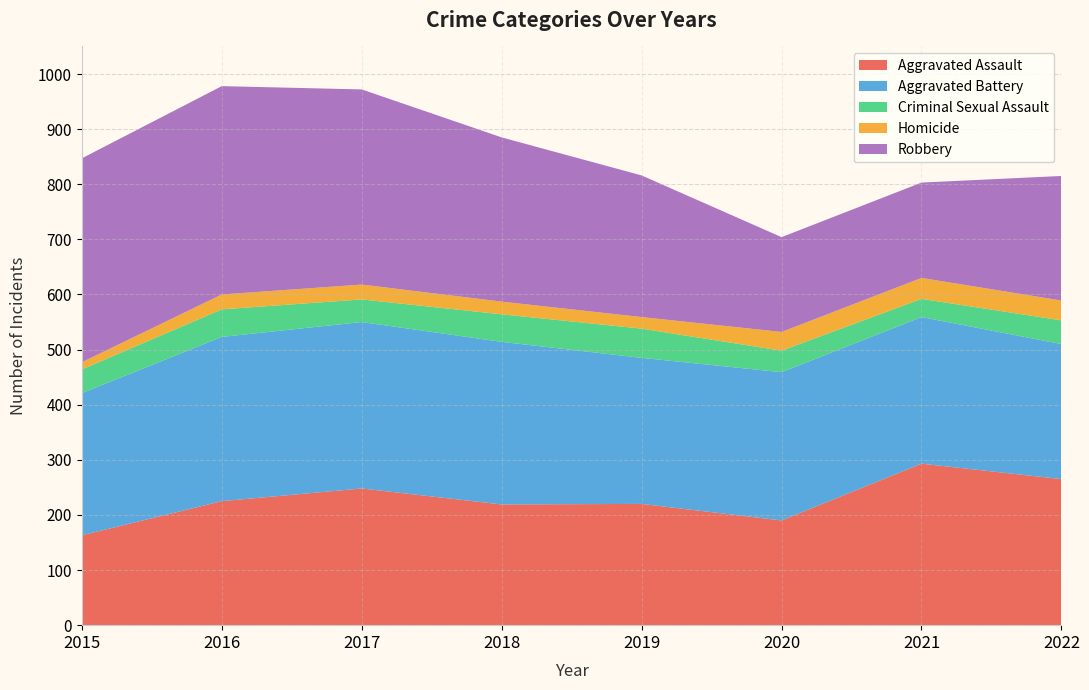

Reading right to left, transcribe all the data shown in this chart.

Aggravated Assault: 265	293	190	220	219	248	225	163
Aggravated Battery: 245	266	269	265	295	302	298	258
Criminal Sexual Assault: 43	33	39	53	50	41	50	43
Homicide: 36	38	34	21	23	27	27	13
Robbery: 226	173	172	257	298	354	378	370